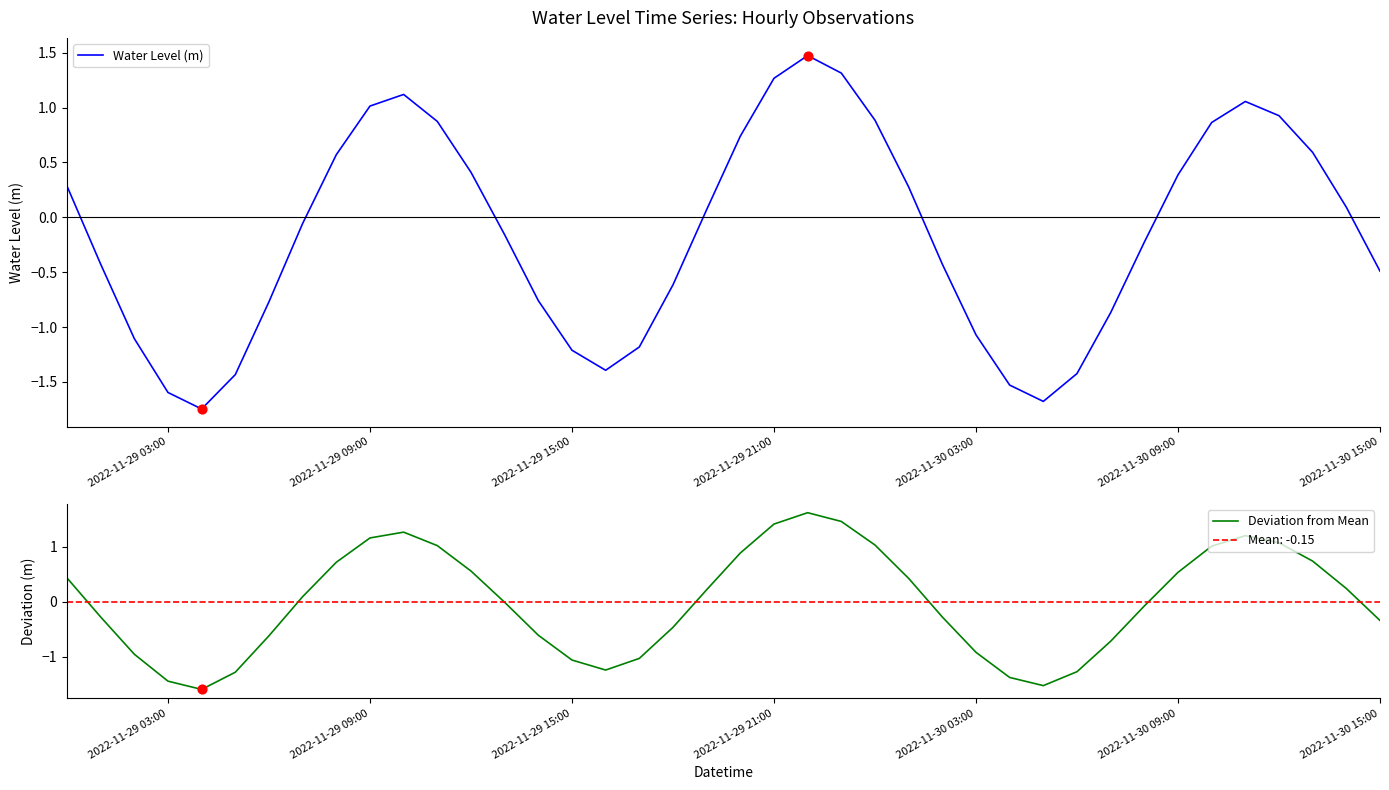

Which series has the largest total across all categories?

Deviation from Mean